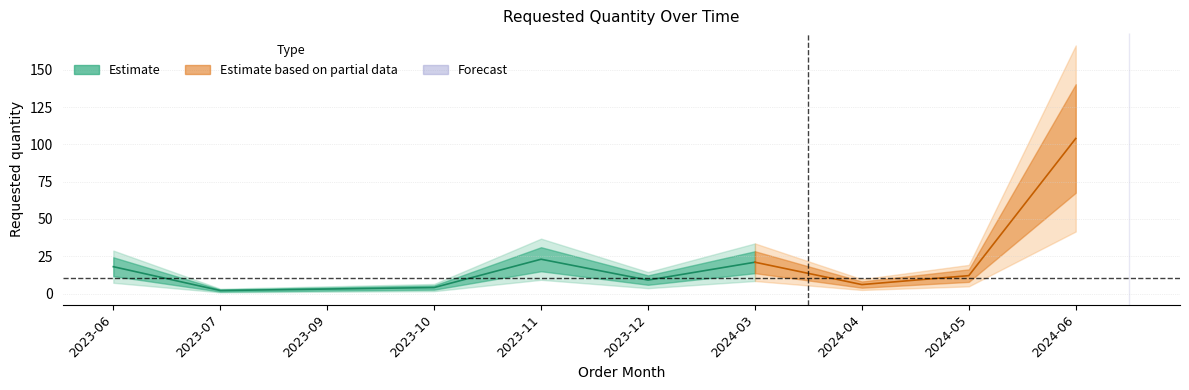

Rank the categories by value from lowest to highest.

2023-07, 2023-09, 2023-10, 2024-04, 2023-12, 2024-05, 2023-06, 2024-03, 2023-11, 2024-06